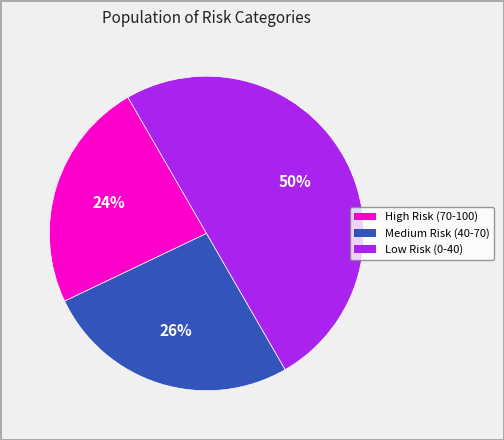

Does Medium Risk (40-70) account for over 50% of the chart?

No